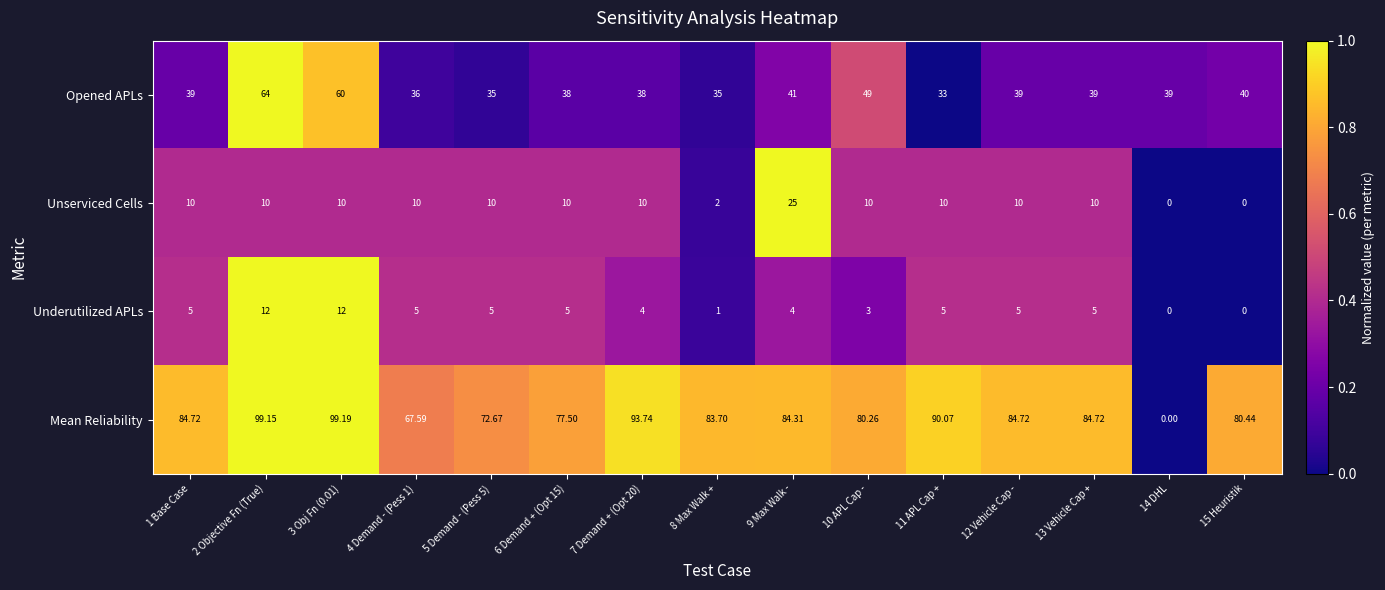

Which series changed the most between 1 Base Case and 9 Max Walk -?

Unserviced Cells